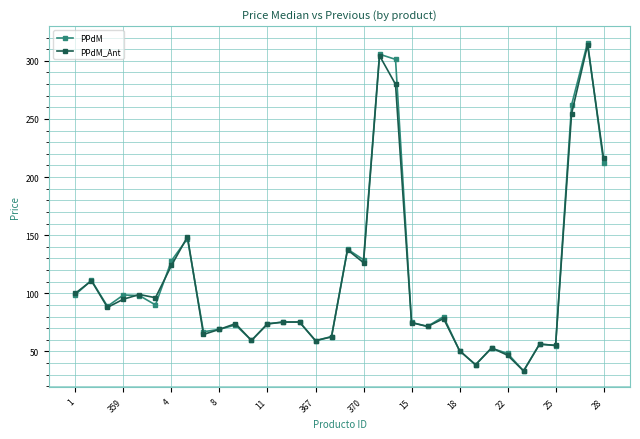

What is the value of the PPdM point at the 5th from the left?

98.1